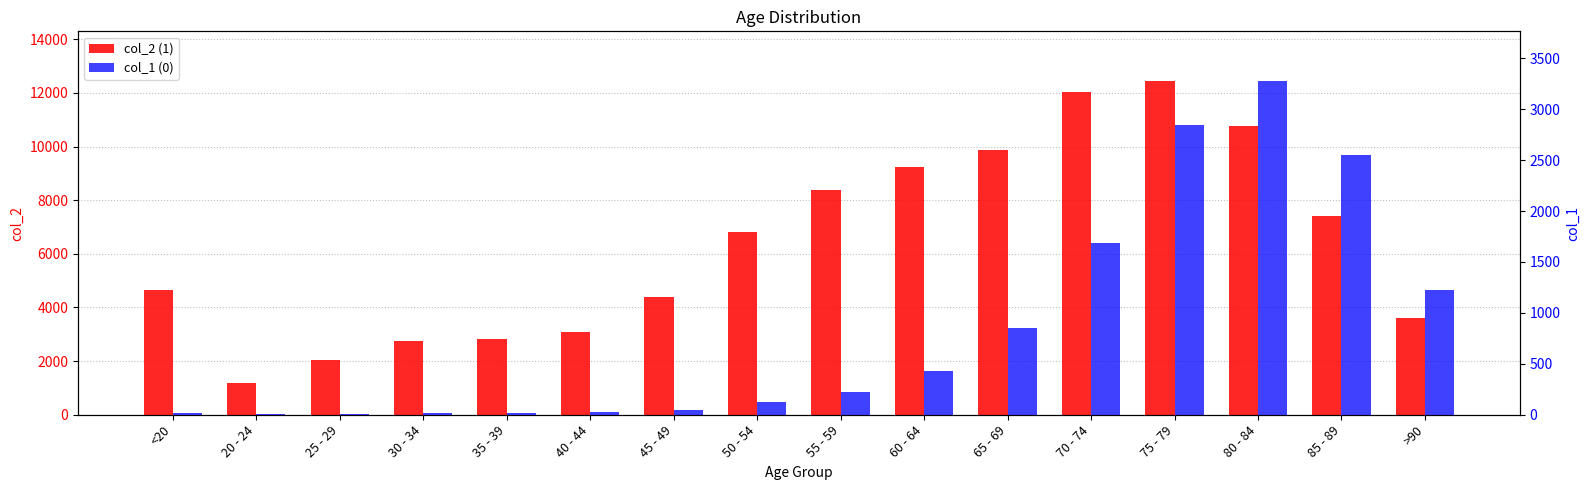

Which series has the largest total across all categories?

1